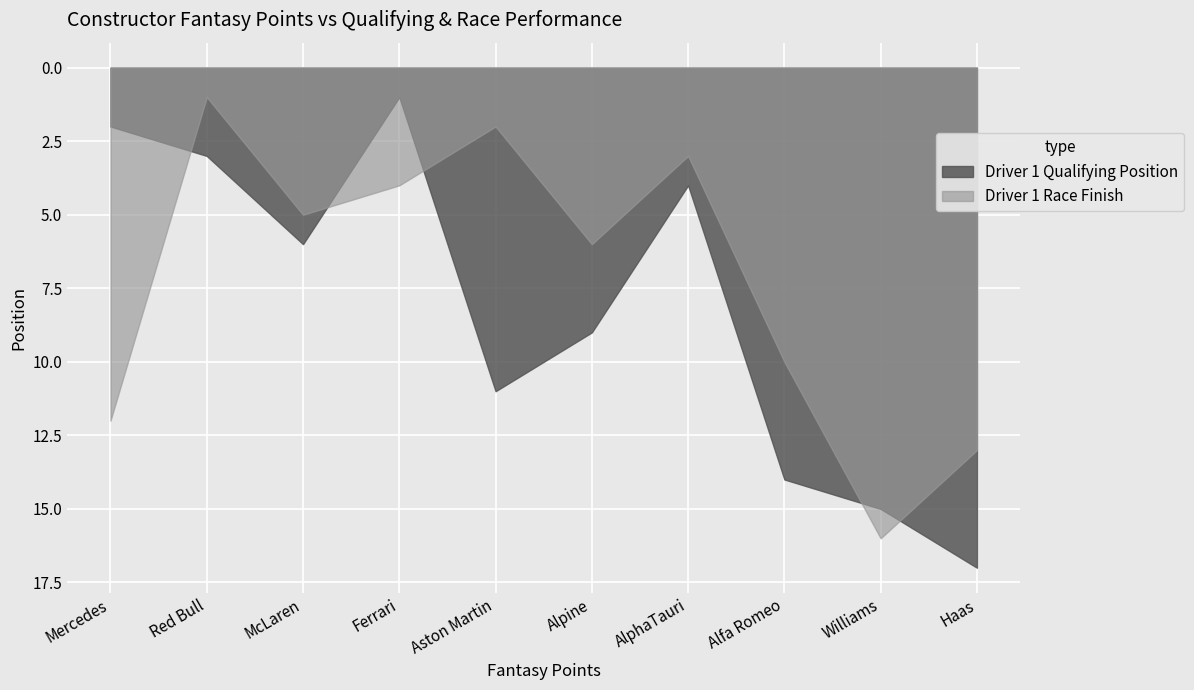

Rank the series by their maximum value, from highest to lowest.

Driver 1 Qualifying Position, Driver 1 Race Finish